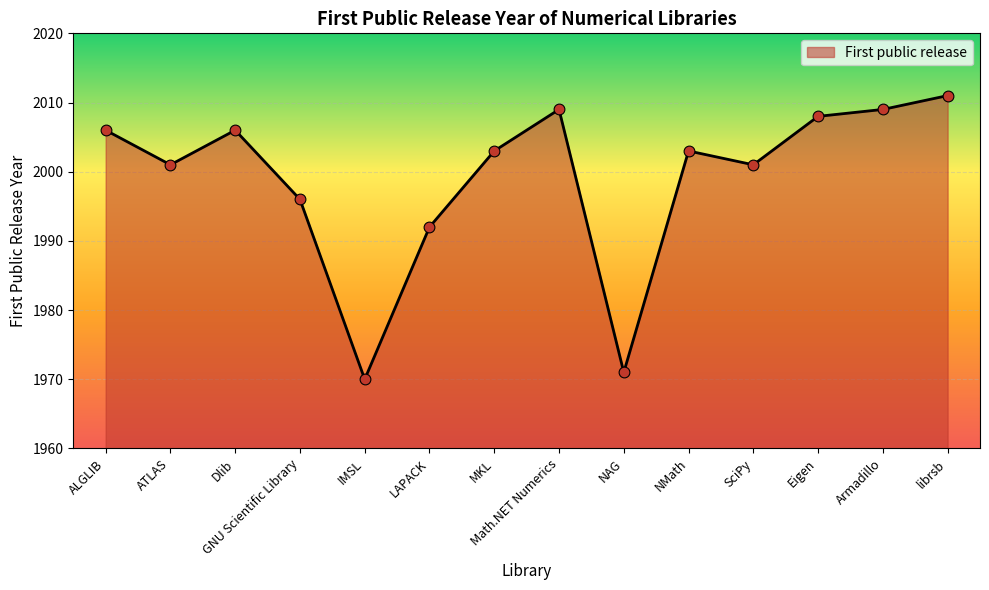

Between Dlib and IMSL, which is larger?

Dlib